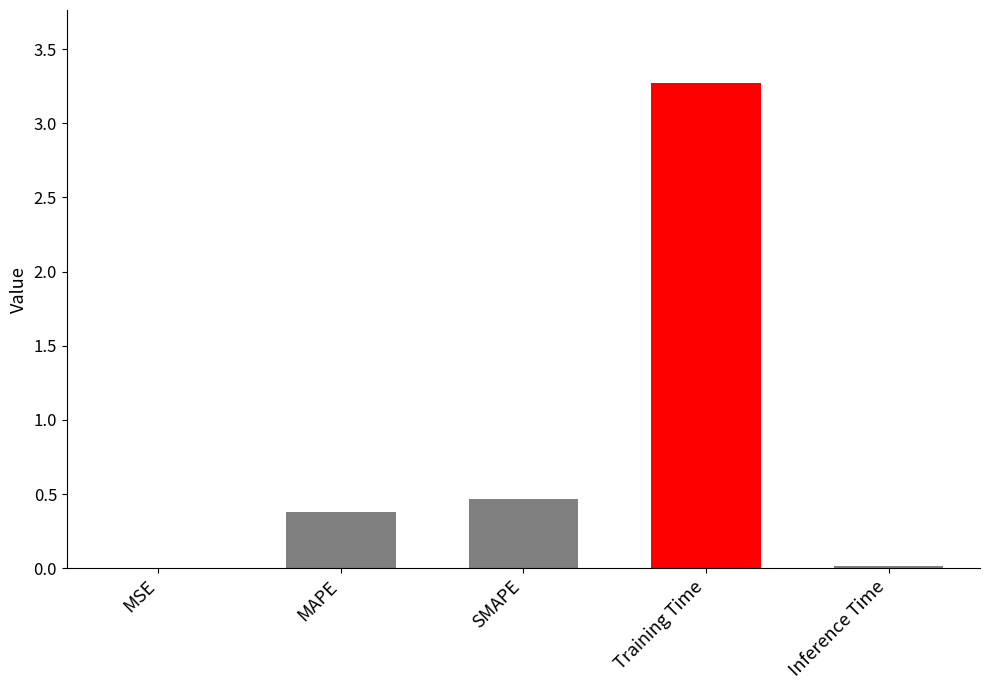

The chart shows a value of 0.7 at SMAPE. True or false?

False